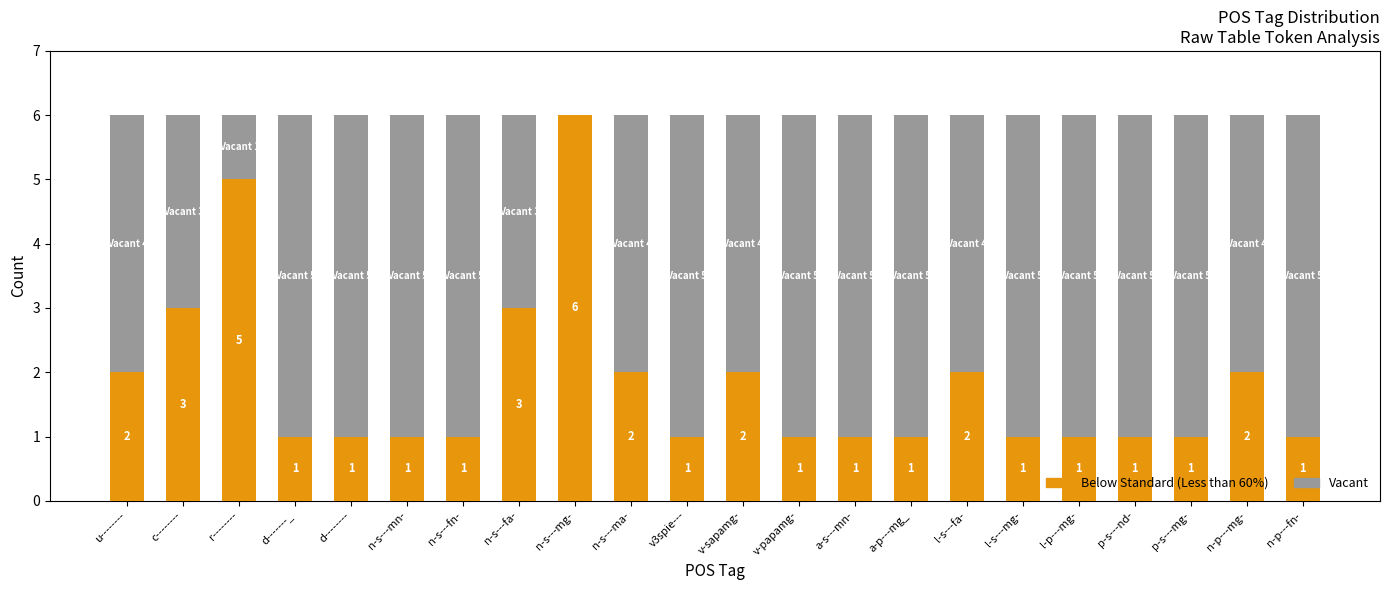

What is the sum of the Vacant values at n-s---mg- and l-s---mg-?

5